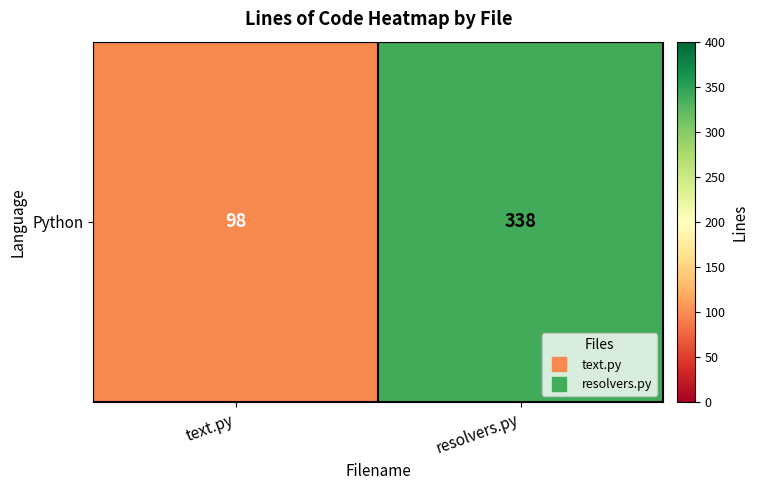

List the labels in order of value, smallest first.

text.py, resolvers.py